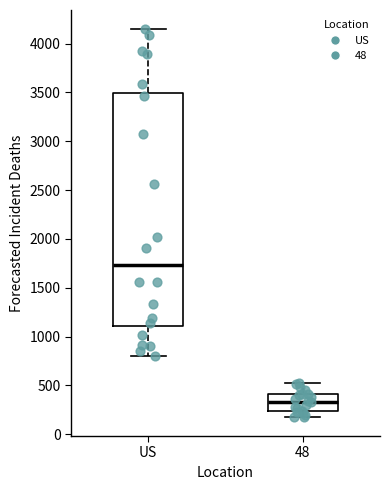

Reading left to right, transcribe this box plot: for each box, give where its median line is, the range the box spans, and where its two whiskers end, as read against the y-axis. The values are not printed on the chart, so give them approximately, as read against the axis.

US: median 1750, box 1100 to 3500, whiskers 800 to 4150
48: median 350, box 250 to 400, whiskers 200 to 550